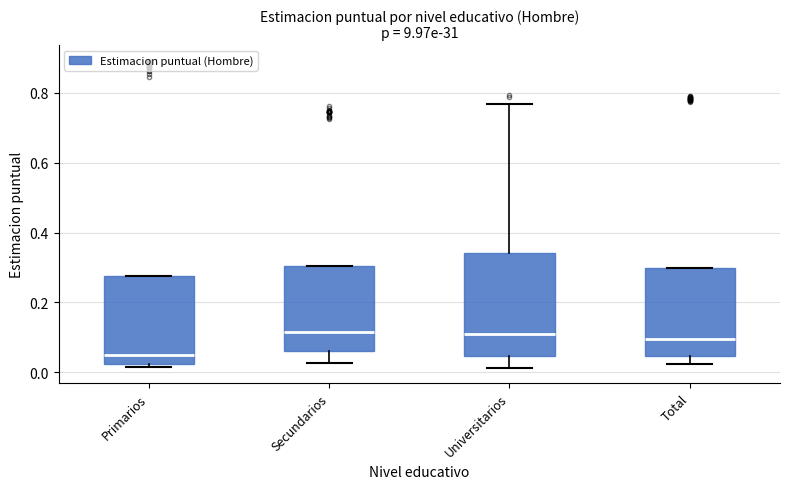

Comparing the boxes themselves (not the whiskers), which one is the tallest?

Universitarios